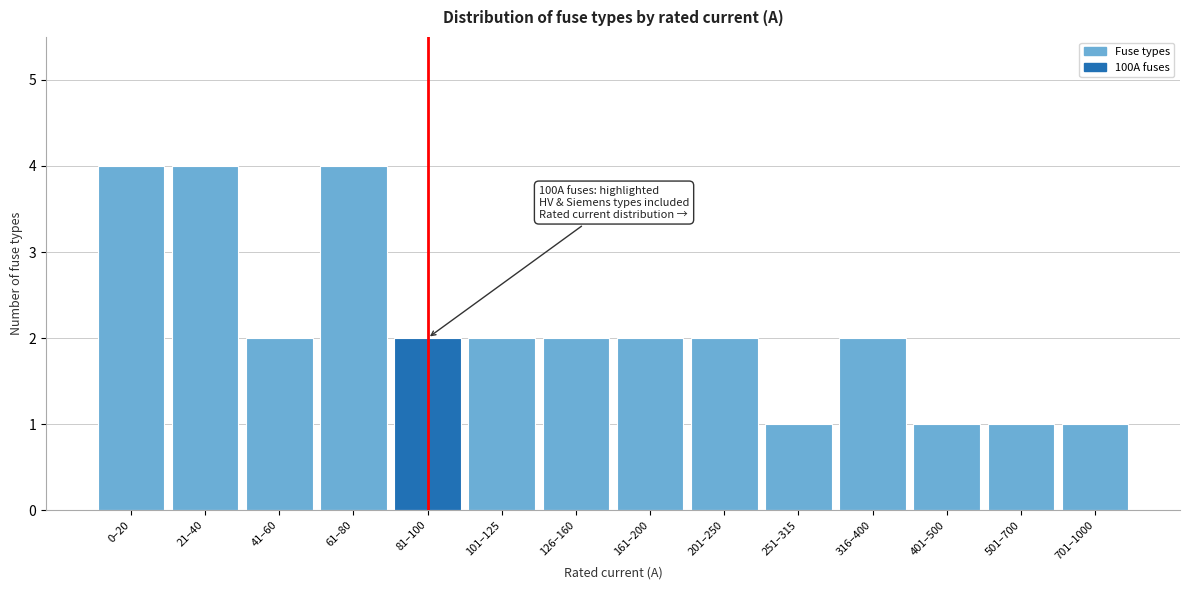

Reading left to right, extract all data points from this chart.

0–20=4	21–40=4	41–60=2	61–80=4	81–100=2	101–125=2	126–160=2	161–200=2	201–250=2	251–315=1	316–400=2	401–500=1	501–700=1	701–1000=1